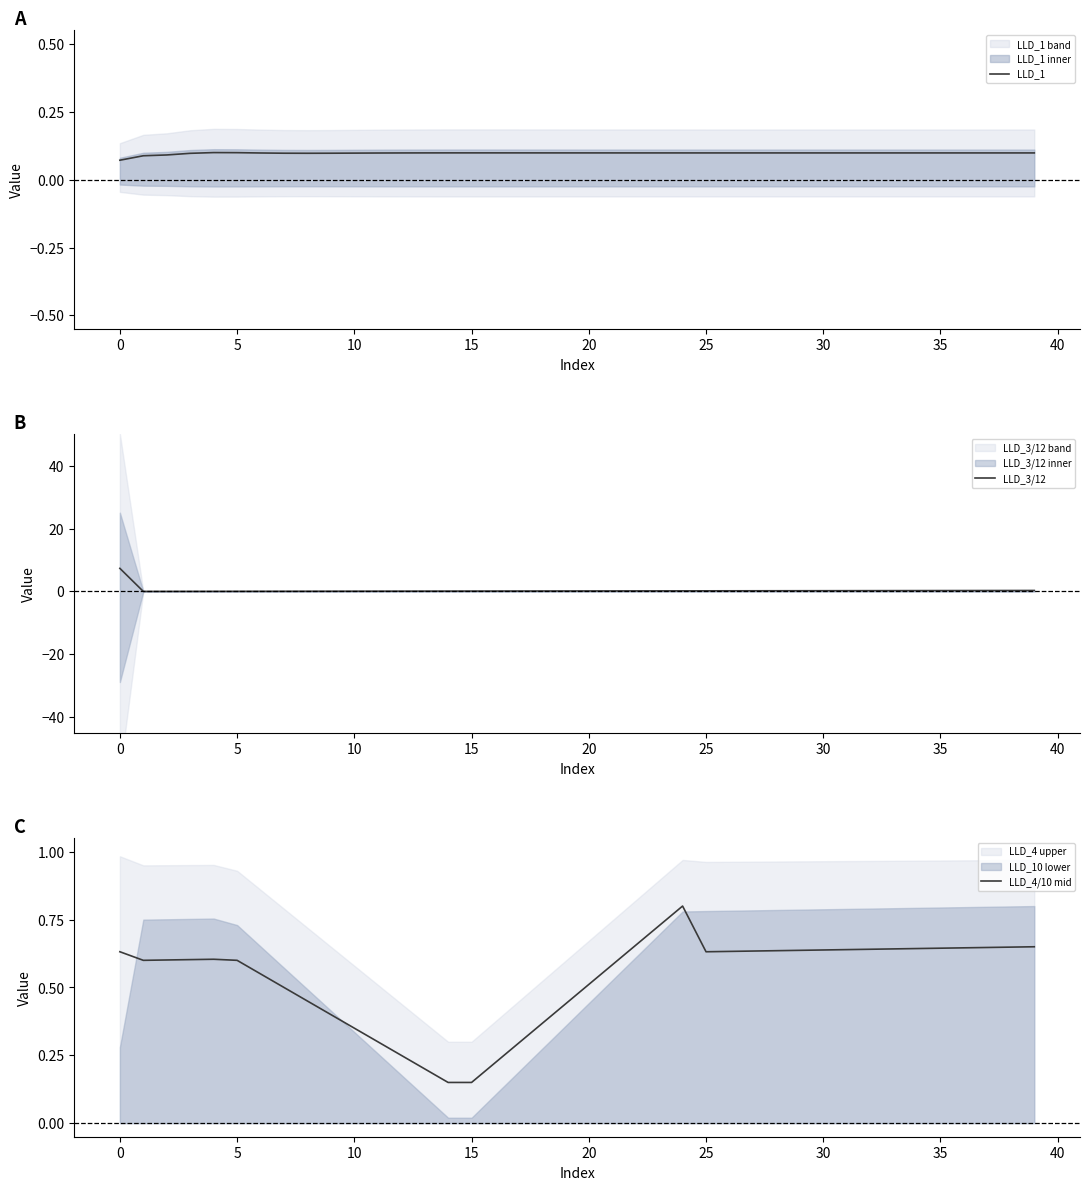

How many times do LLD_4/10 mid and LLD_3/12 cross each other?

1